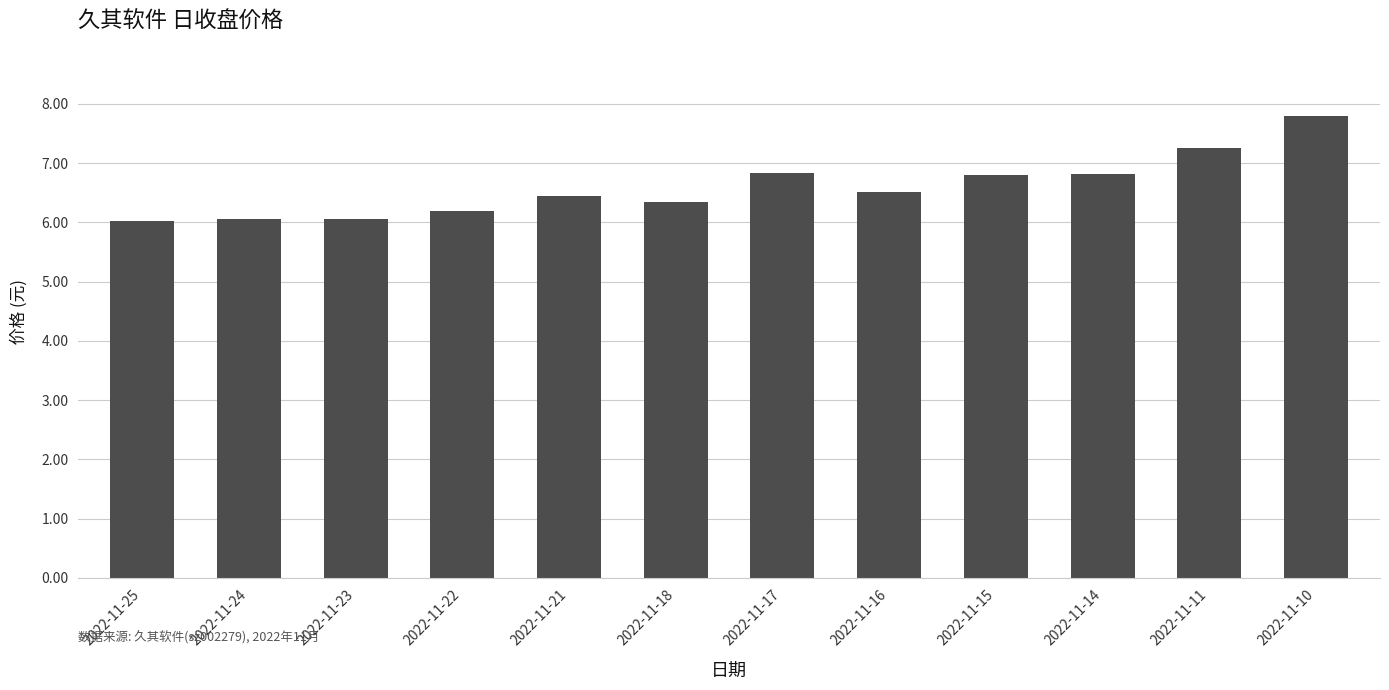

What is the minimum value shown in the chart?

6.0